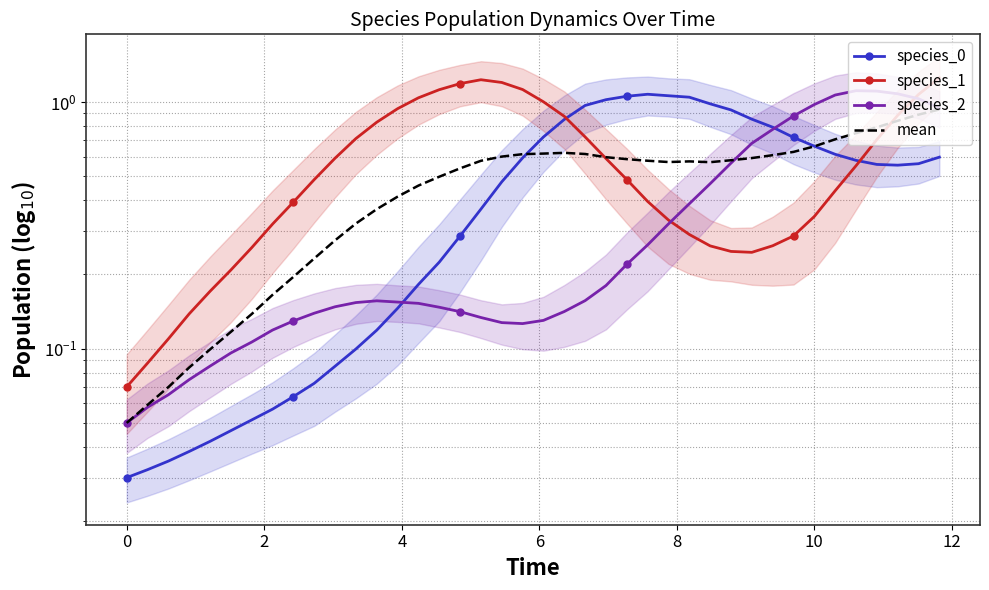

Is the value of species_2 at 17 greater than the value of mean at 12?

No